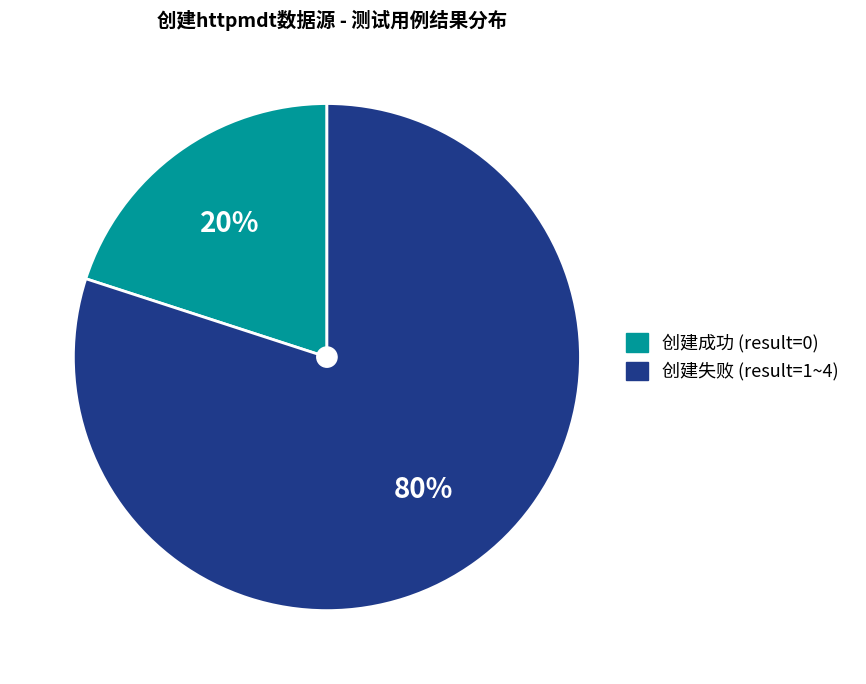

Is there any slice that represents more than half of the pie?

Yes